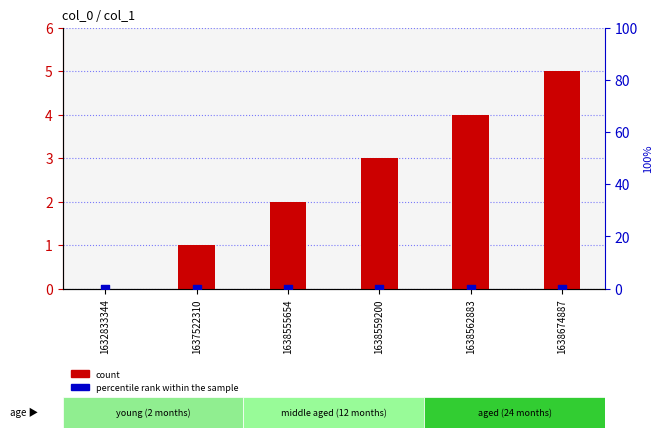

Which series contains the highest Y value?

count